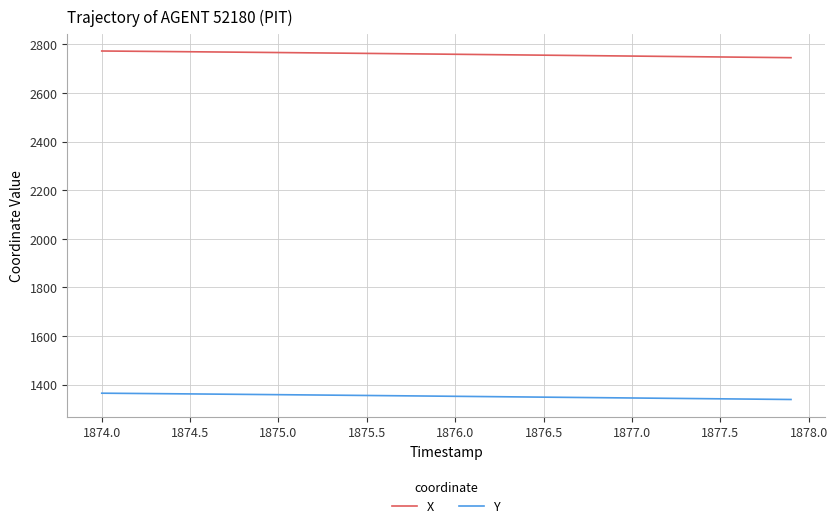

True or false: X and Y cross at least once.

False